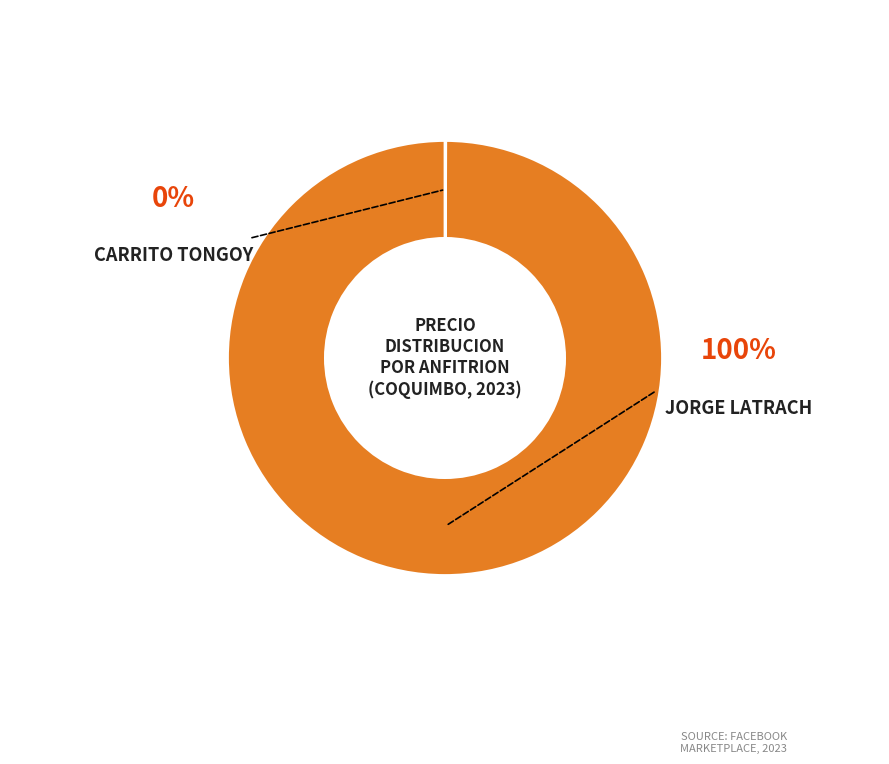

Is there any slice that represents more than half of the pie?

Yes